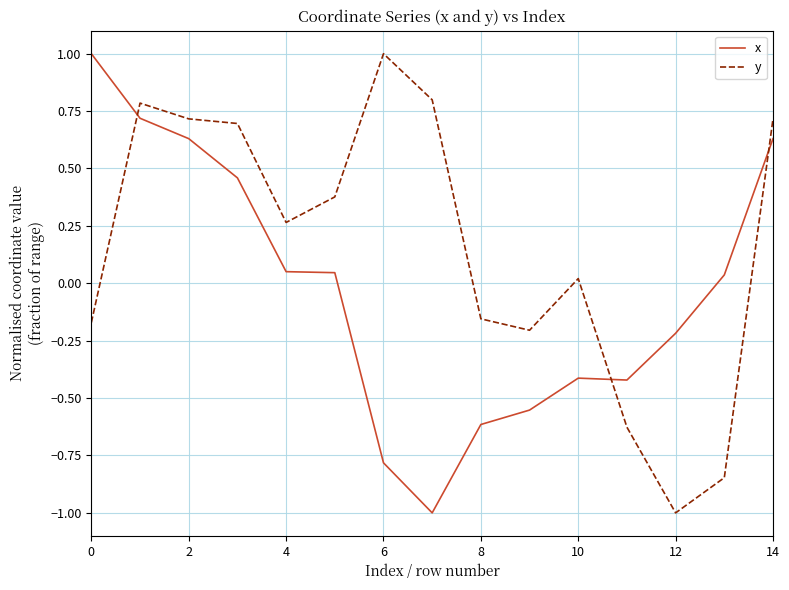

Does the chart display data point markers on the line(s)?

No